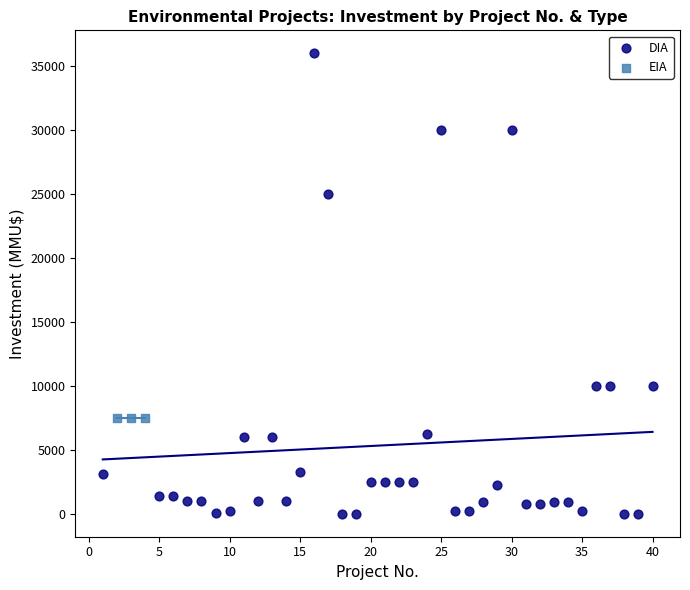

Which series contains the lowest Y value?

DIA